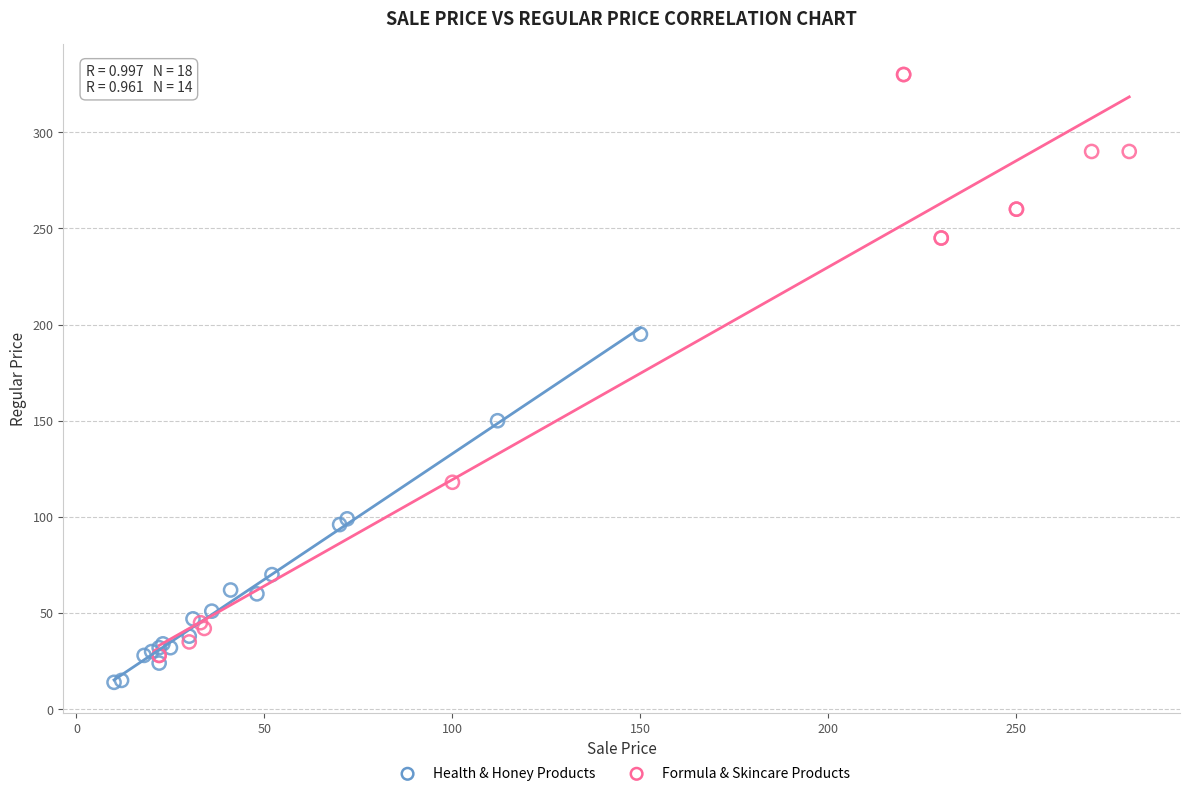

Which series reaches the minimum Y coordinate?

Health & Honey Products